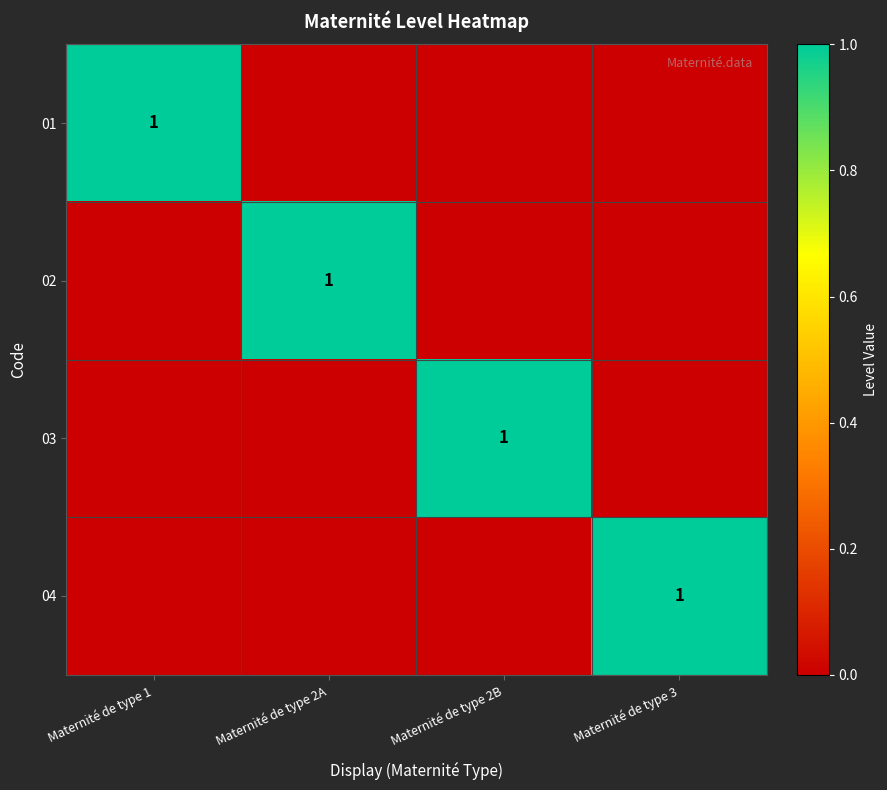

The 02 series shows 1 at Maternité de type 2A. True or false?

True